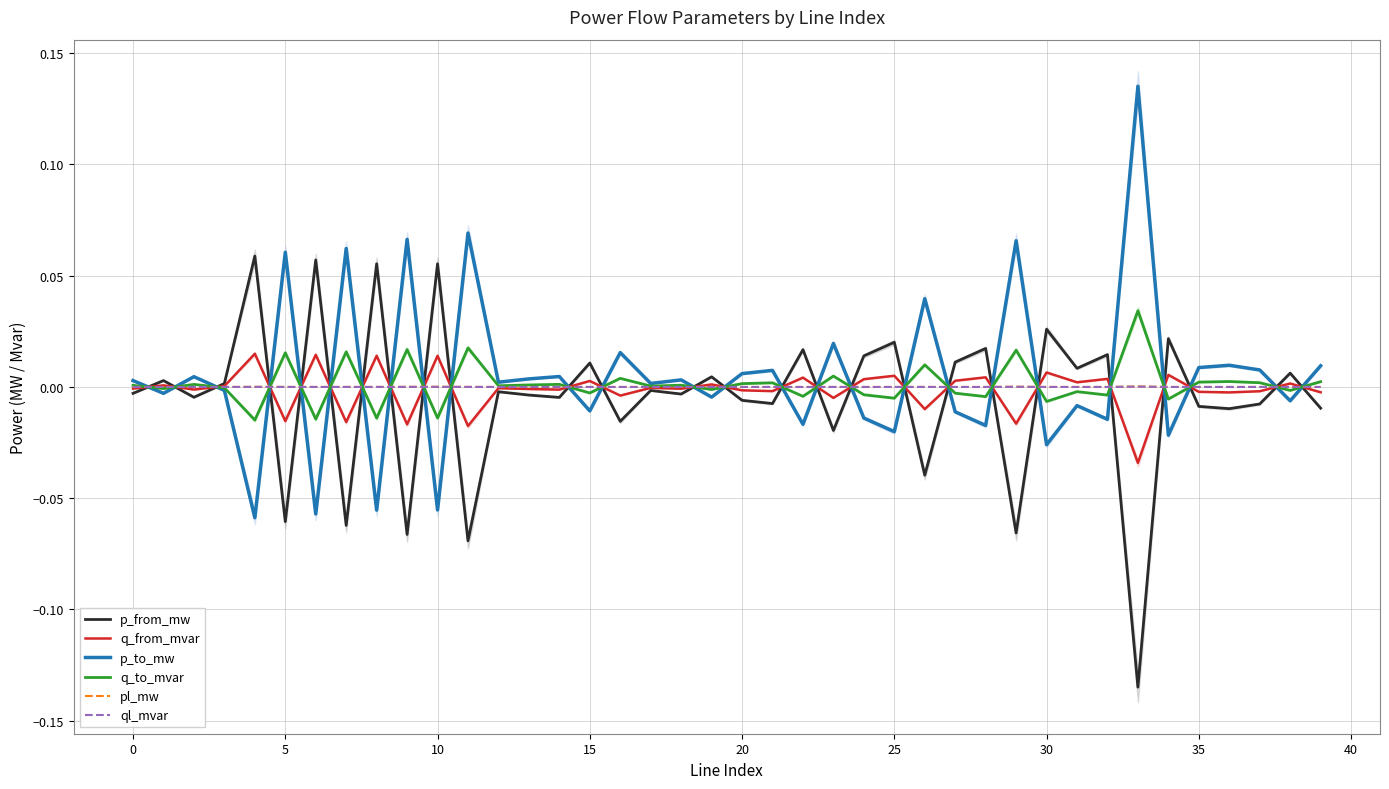

Is it true that p_to_mw equals -0.0 at 27?

True